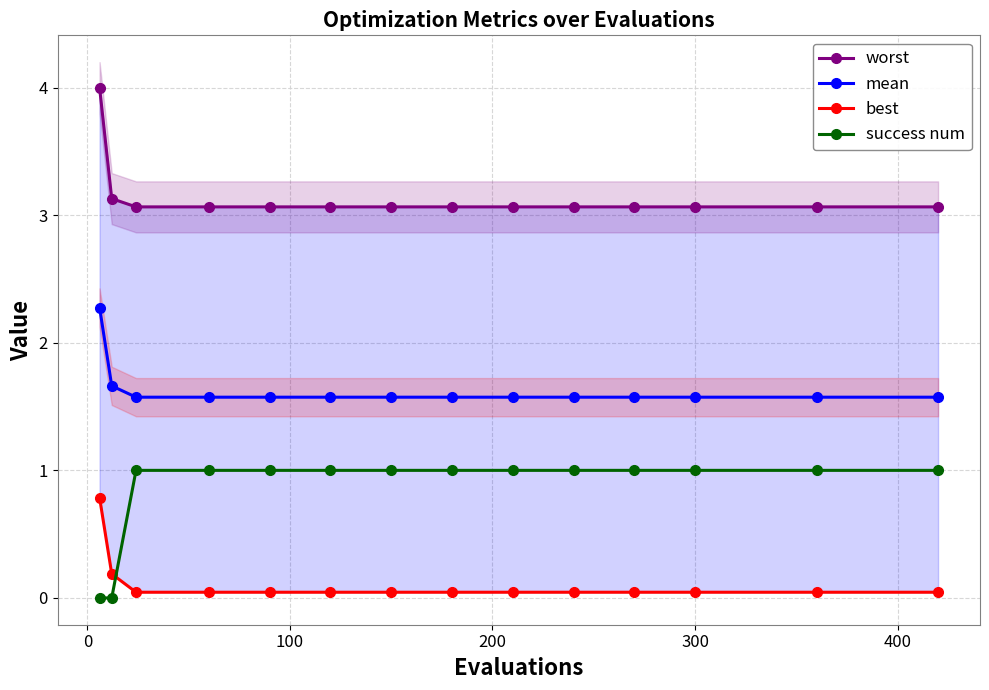

True or false: mean and success num cross at least once.

False